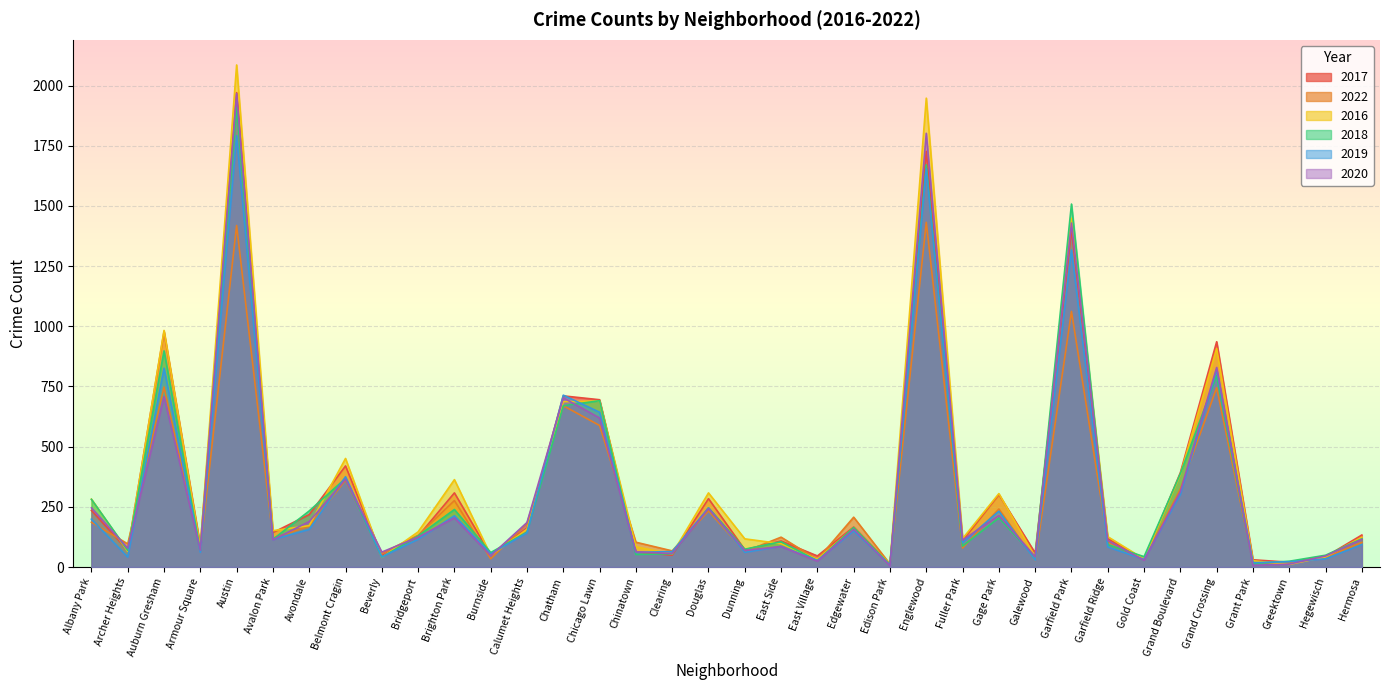

What is the approximate value of 2020 at Clearing?

56